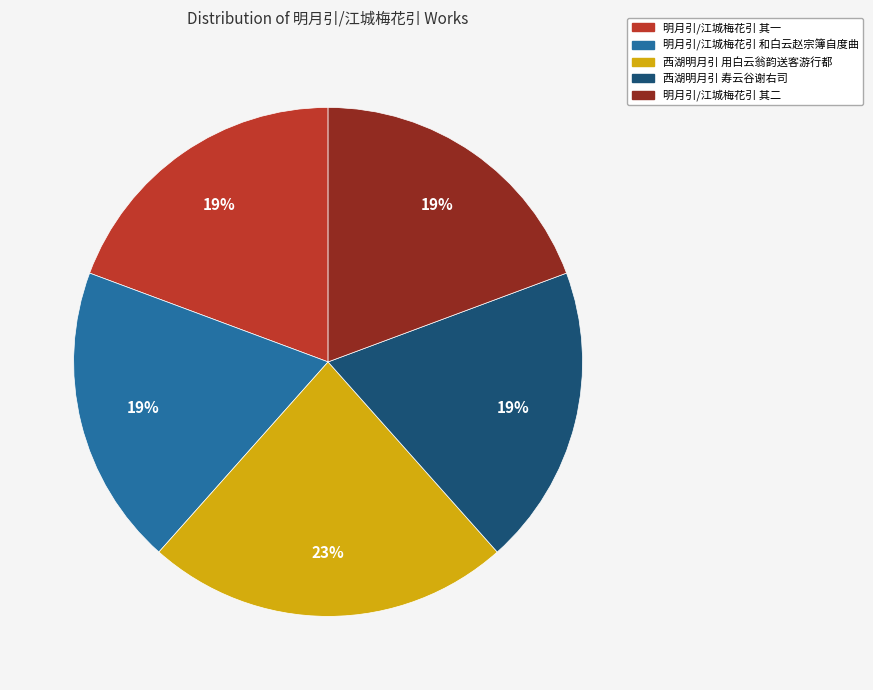

To the nearest percent, what is the average slice percentage?

20%